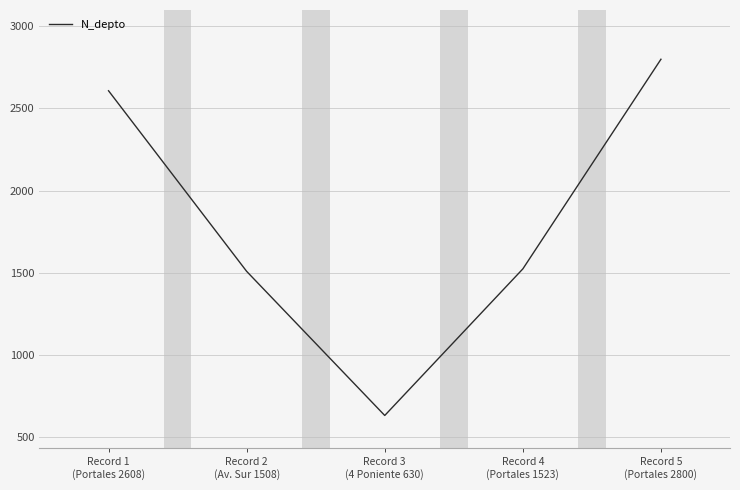

How many interior local valleys (lower than both neighbors) does the data have?

1